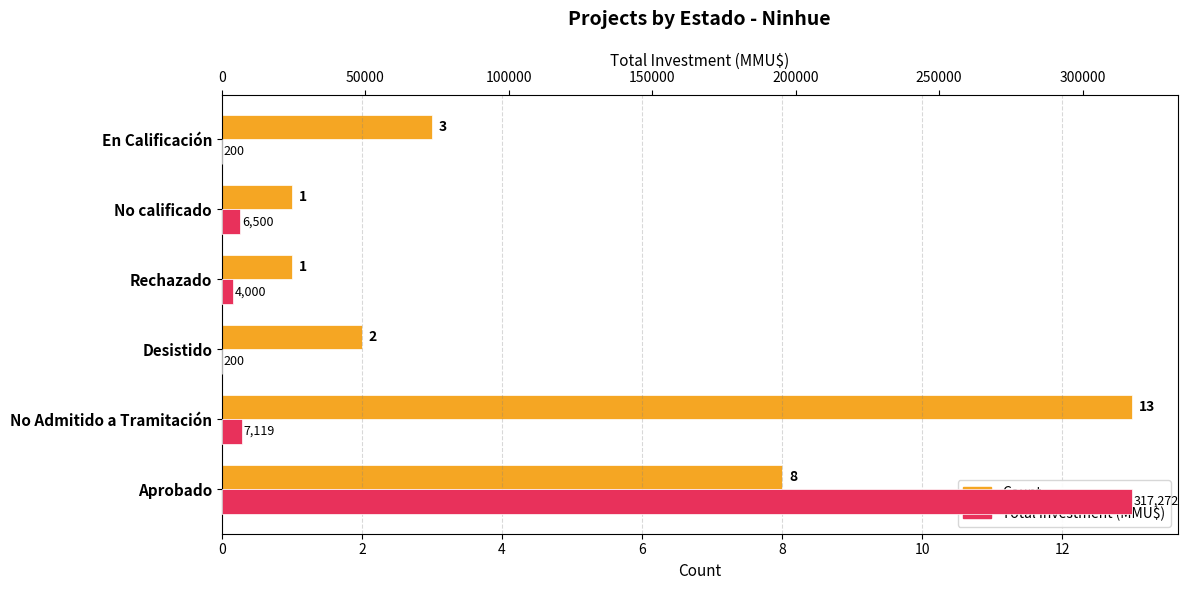

Is it true that Total Investment (MMU$) equals 9467 at No calificado?

False